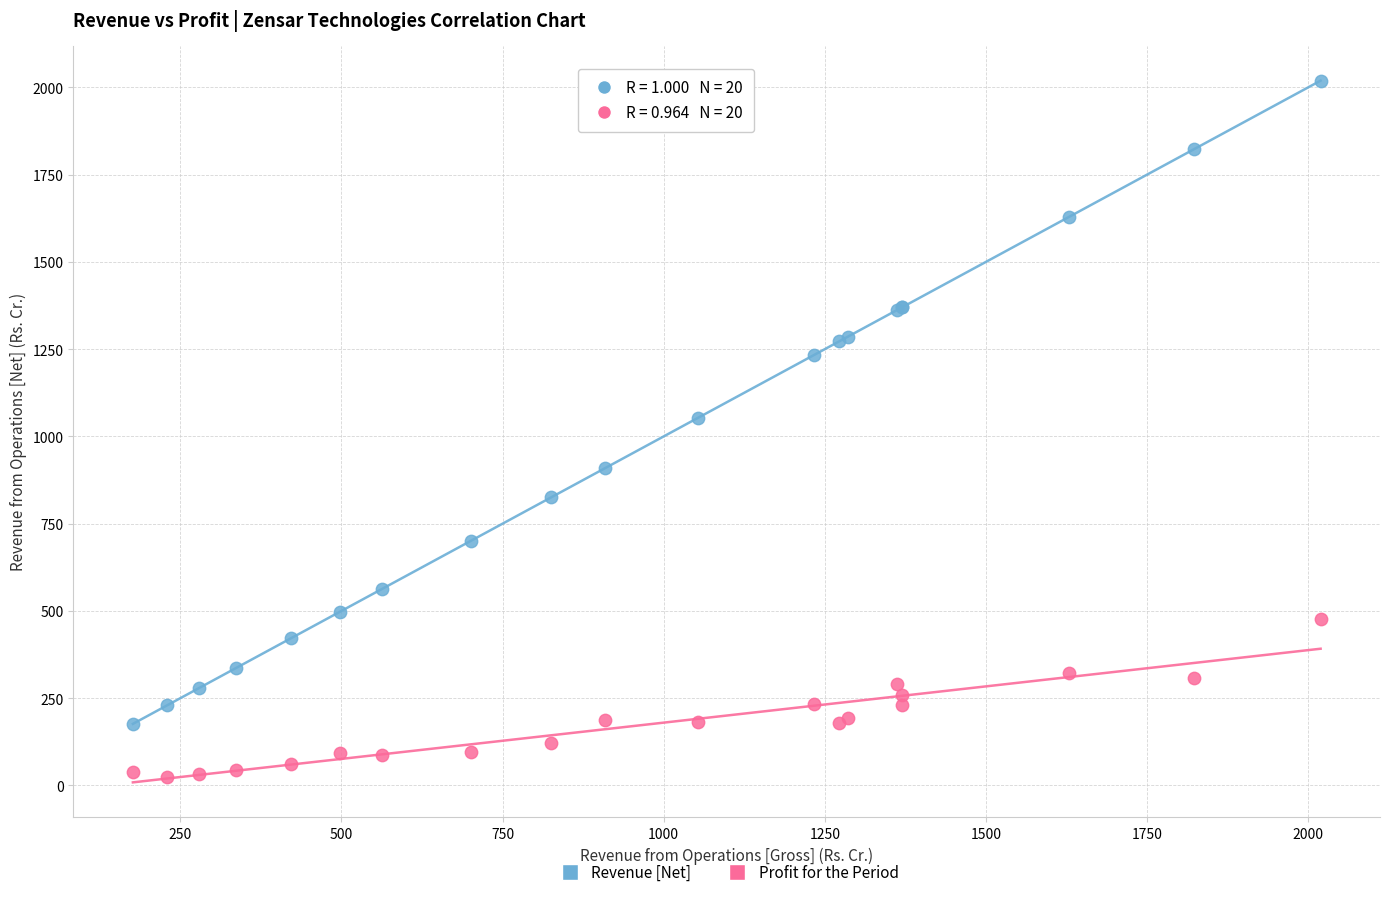

Which series contains the lowest Y value?

Profit for the Period